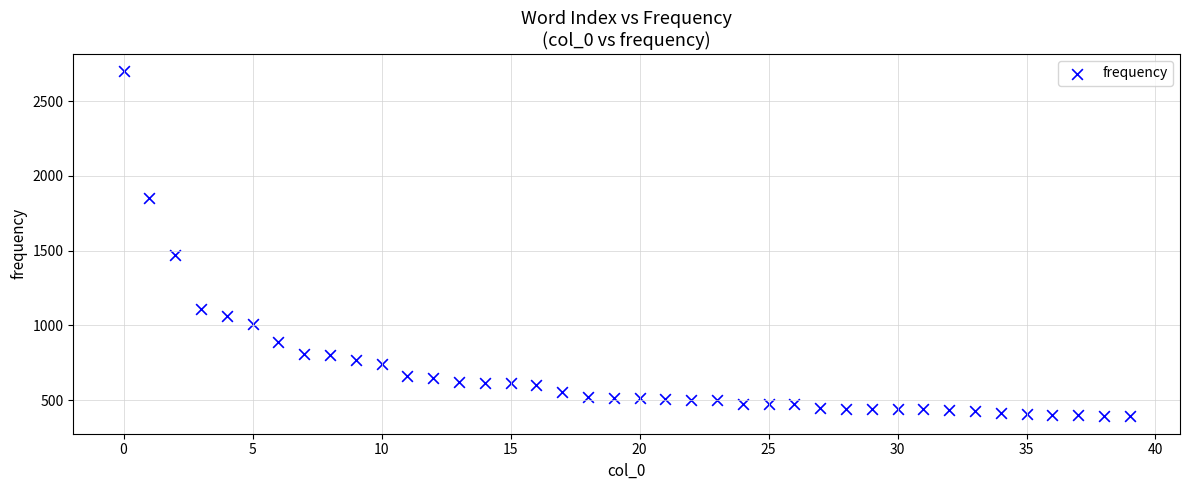

What Y value in the scatter plot is closest to 1545?

1468